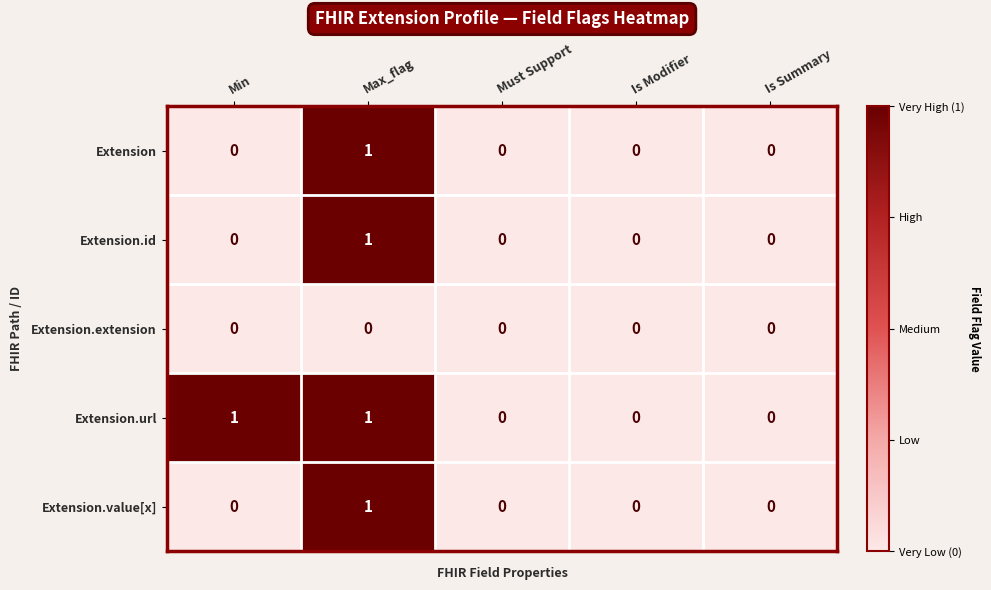

Count the Extension.id values in the range 0 to 1.

5